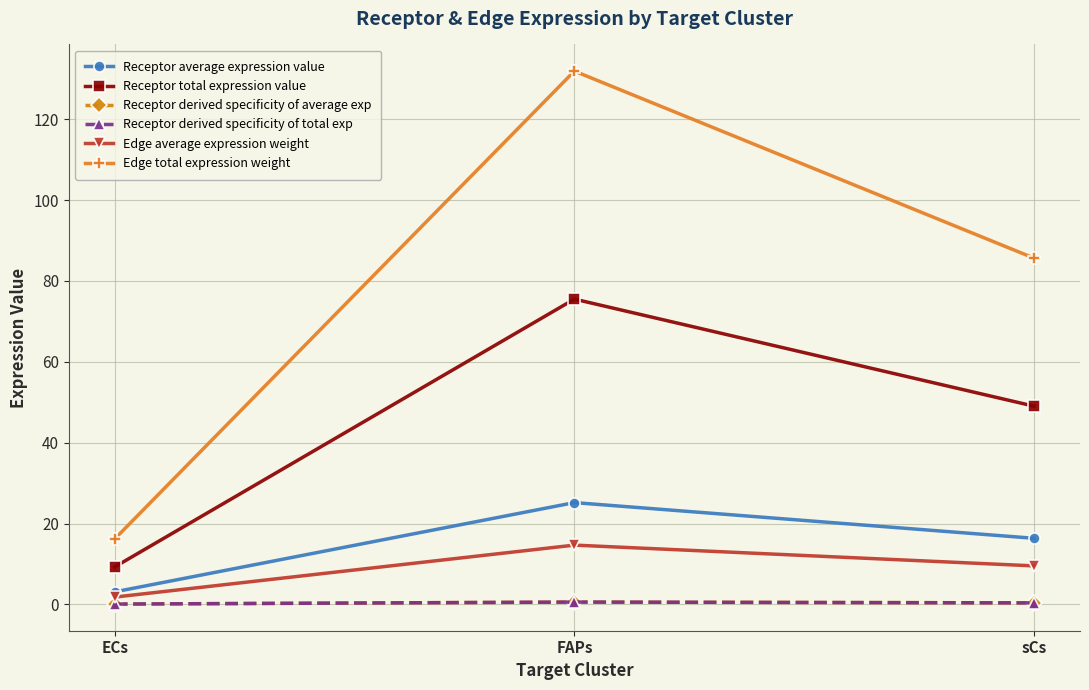

What is the difference between the Receptor derived specificity of average exp values at ECs and FAPs?

0.5